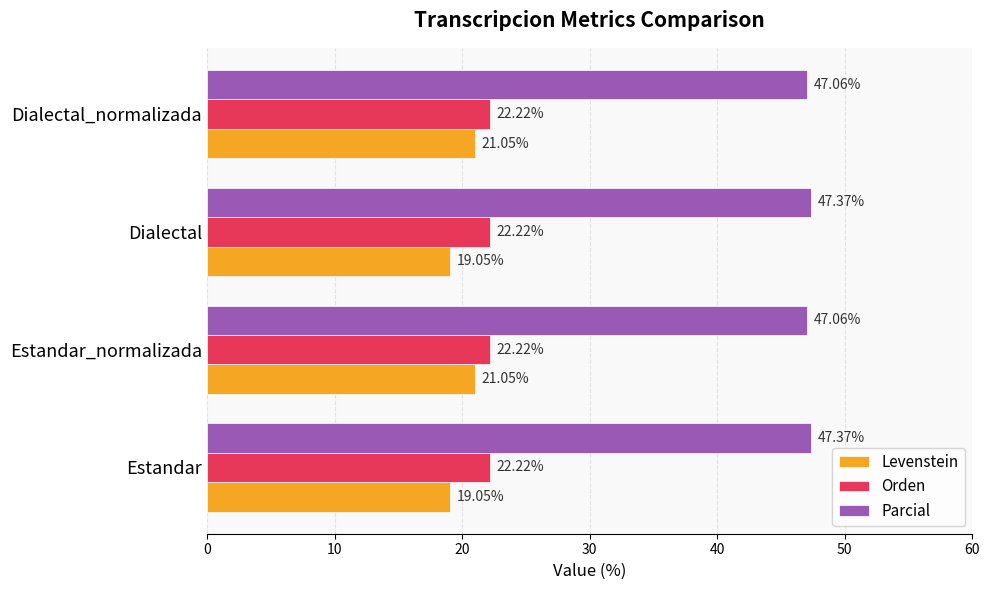

What is the difference between the maximum and minimum values in the Levenstein series?

2.0